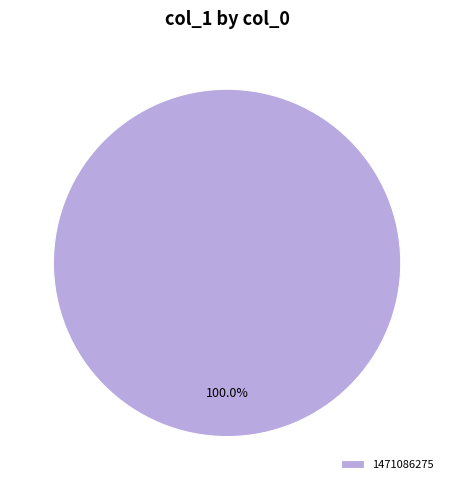

Does 1471086275 represent more than half of the total?

Yes